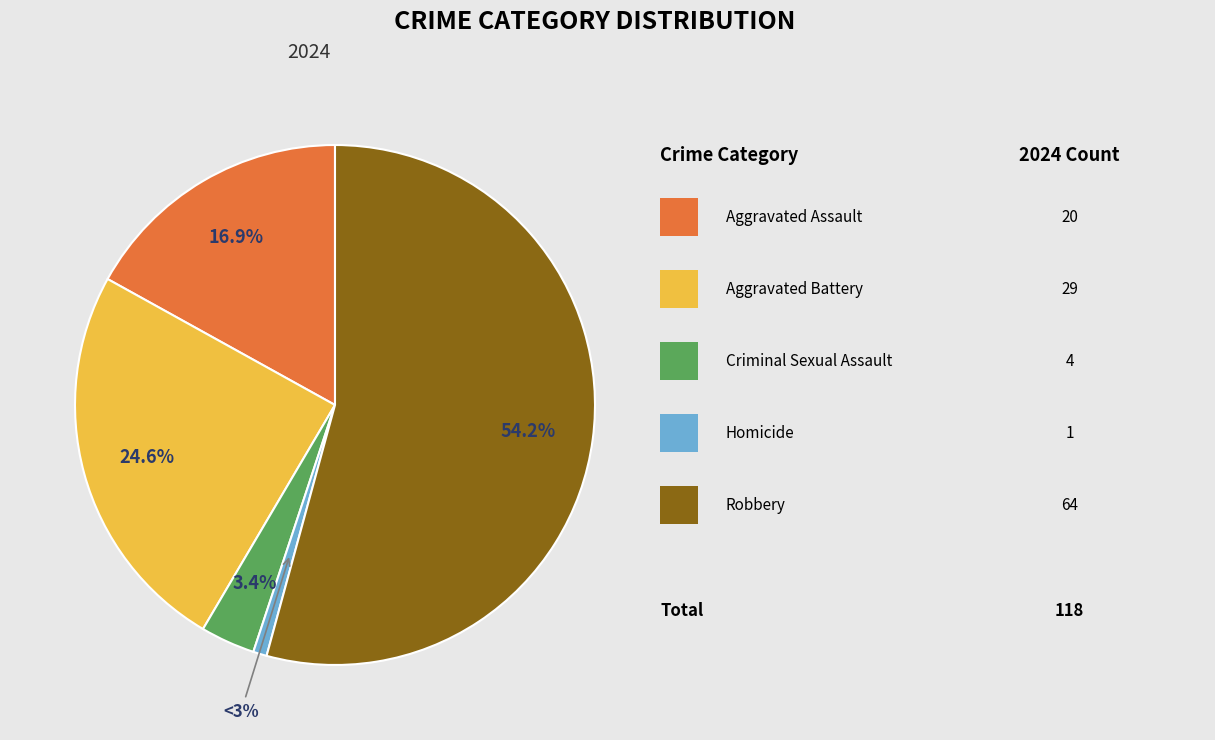

Do Criminal Sexual Assault and Aggravated Assault together represent more than half of the pie?

No